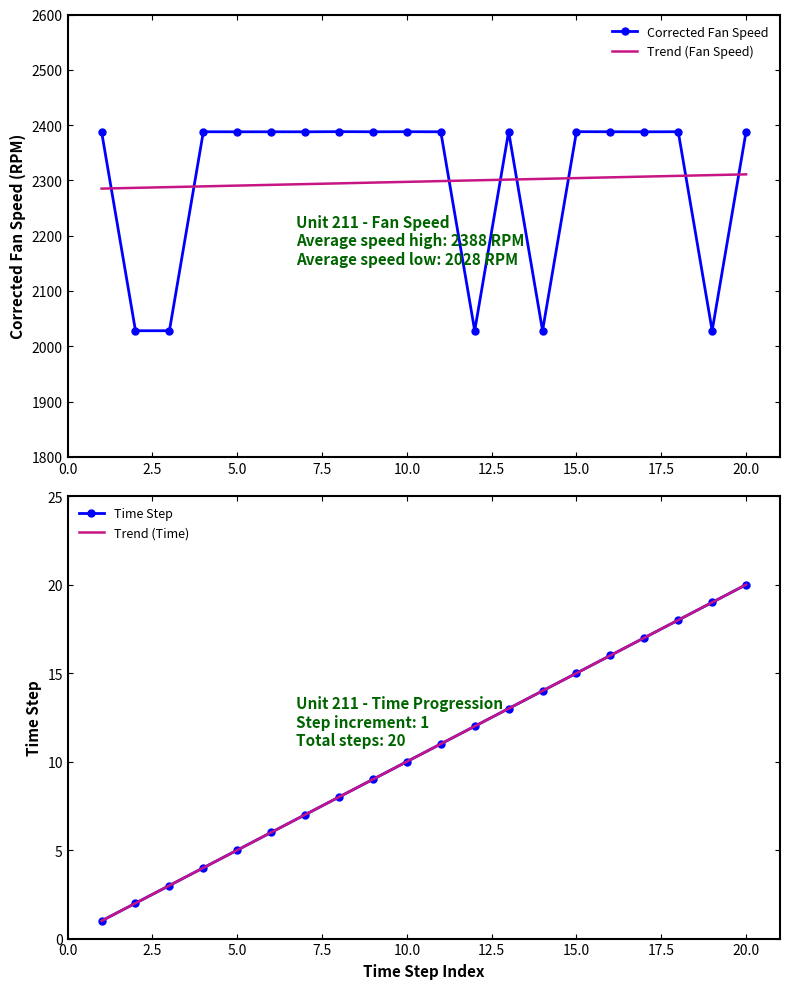

What is the highest value of the Corrected Fan Speed series?

2388.2